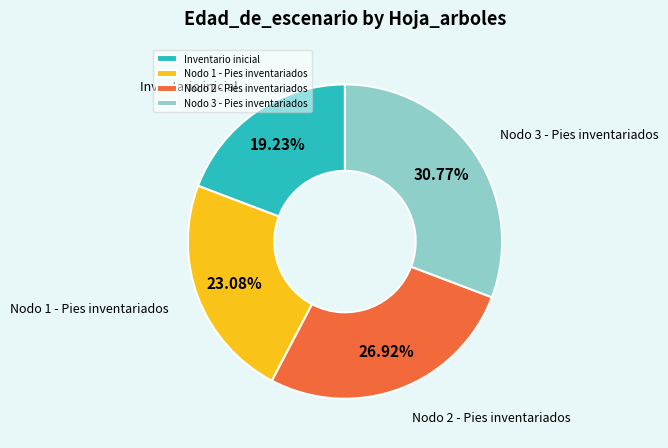

Count the number of slices in the pie.

4